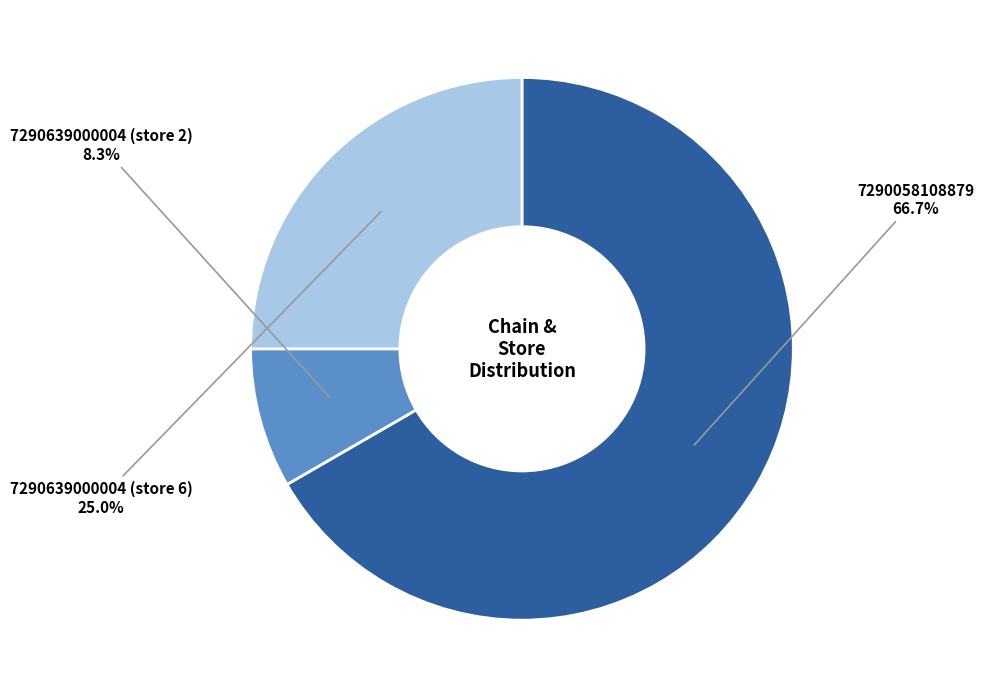

Which has a higher value, 7290058108879 or 7290639000004 (store 6)?

7290058108879